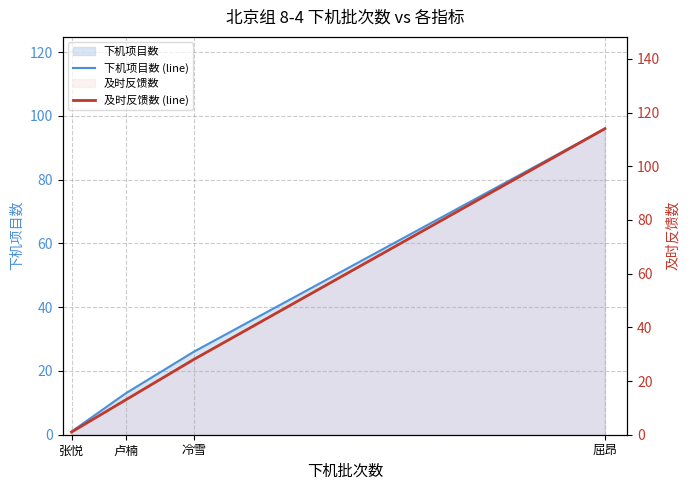

What is the sum of the 下机项目数 (line) values at 冷雪 and 卢楠?

39